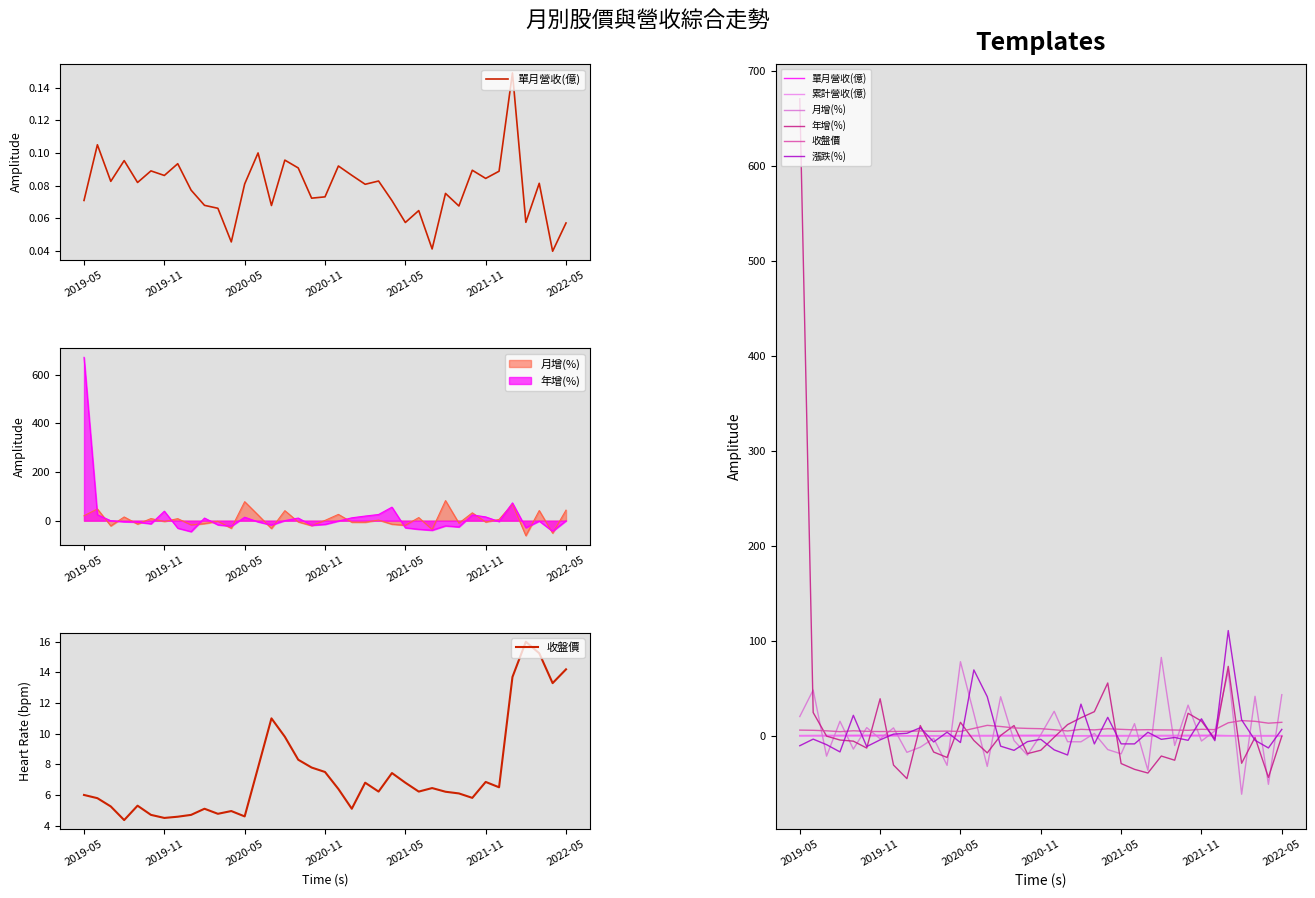

Reading left to right, extract all data points from this chart.

單月營收(億): 0.1	0.1	0.1	0.1	0.1	0.1	0.1	0.1	0.1	0.1	0.1	0.0	0.1	0.1	0.1	0.1	0.1	0.1	0.1	0.1	0.1	0.1	0.1	0.1	0.1	0.1	0.0	0.1	0.1	0.1	0.1	0.1	0.1	0.1	0.1	0.0	0.1
收盤價: 6.0	5.8	5.2	4.4	5.3	4.7	4.5	4.6	4.7	5.1	4.8	5.0	4.6	7.8	11.0	9.8	8.3	7.8	7.5	6.4	5.1	6.8	6.2	7.4	6.8	6.2	6.5	6.2	6.1	5.8	6.8	6.5	13.7	16.0	15.2	13.3	14.2
累計營收(億): 0.4	0.5	0.6	0.7	0.8	0.9	1.0	1.0	0.1	0.1	0.2	0.3	0.3	0.4	0.5	0.6	0.7	0.8	0.8	0.9	0.1	0.2	0.2	0.3	0.4	0.4	0.5	0.6	0.6	0.7	0.8	0.9	0.1	0.2	0.3	0.3	0.4
月增(%): 20.3	48.2	-21.4	15.3	-14.0	8.7	-3.2	8.3	-17.4	-12.0	-2.7	-31.1	78.0	23.4	-32.2	41.1	-5.0	-20.4	1.2	25.8	-6.2	-6.3	2.5	-14.5	-19.0	12.8	-36.3	82.5	-10.2	32.3	-5.5	5.2	68.1	-61.5	41.6	-51.1	43.3
年增(%): 670.6	24.5	-0.3	-4.4	-5.6	-12.9	39.0	-30.8	-45.1	10.8	-17.1	-22.8	14.2	-4.9	-18.0	0.3	10.8	-18.8	-15.2	-1.5	11.8	19.0	25.4	55.6	-29.2	-35.3	-39.2	-21.3	-25.7	23.7	15.5	-3.4	73.1	-28.9	-1.7	-43.8	-0.5
漲跌(%): -10.4	-3.5	-9.3	-16.9	21.6	-11.3	-4.3	1.8	2.6	8.5	-6.5	3.8	-7.1	69.3	41.2	-10.9	-15.3	-6.1	-3.7	-14.8	-20.2	33.3	-8.5	19.4	-8.5	-8.5	3.7	-3.7	-1.8	-4.8	17.9	-5.1	110.8	16.8	-4.7	-12.8	6.8